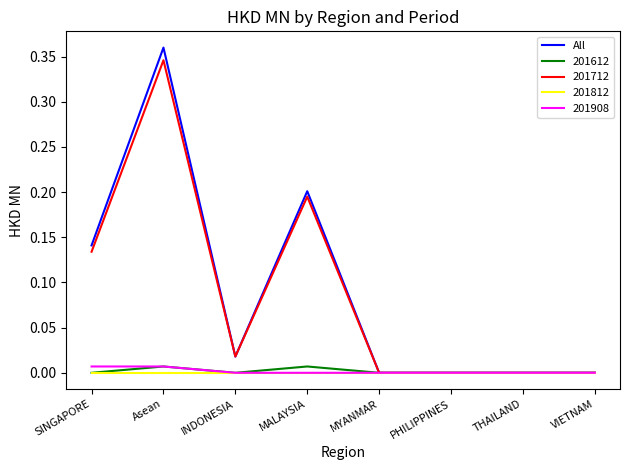

Which category has the highest value across all series?

Asean